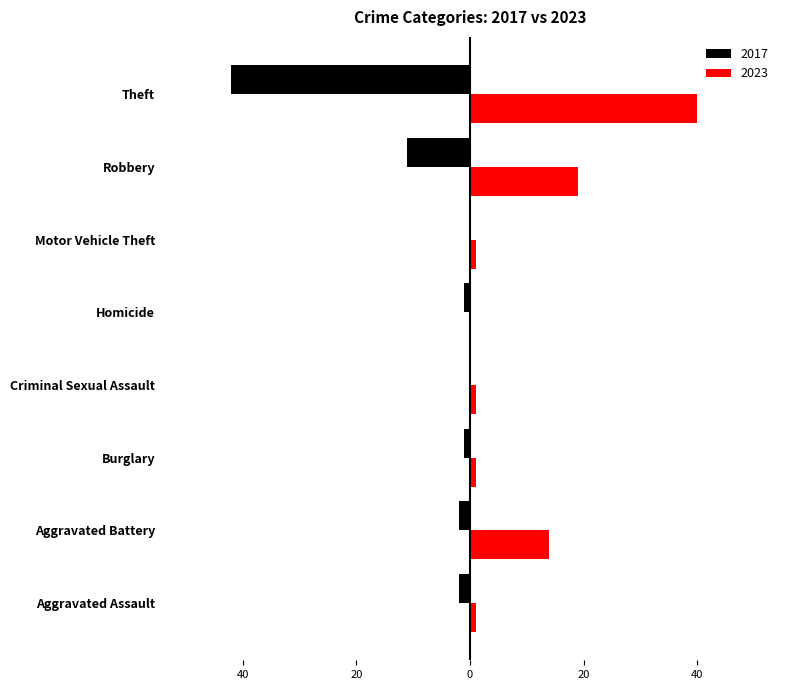

What are all the series names shown in the legend?

2017, 2023